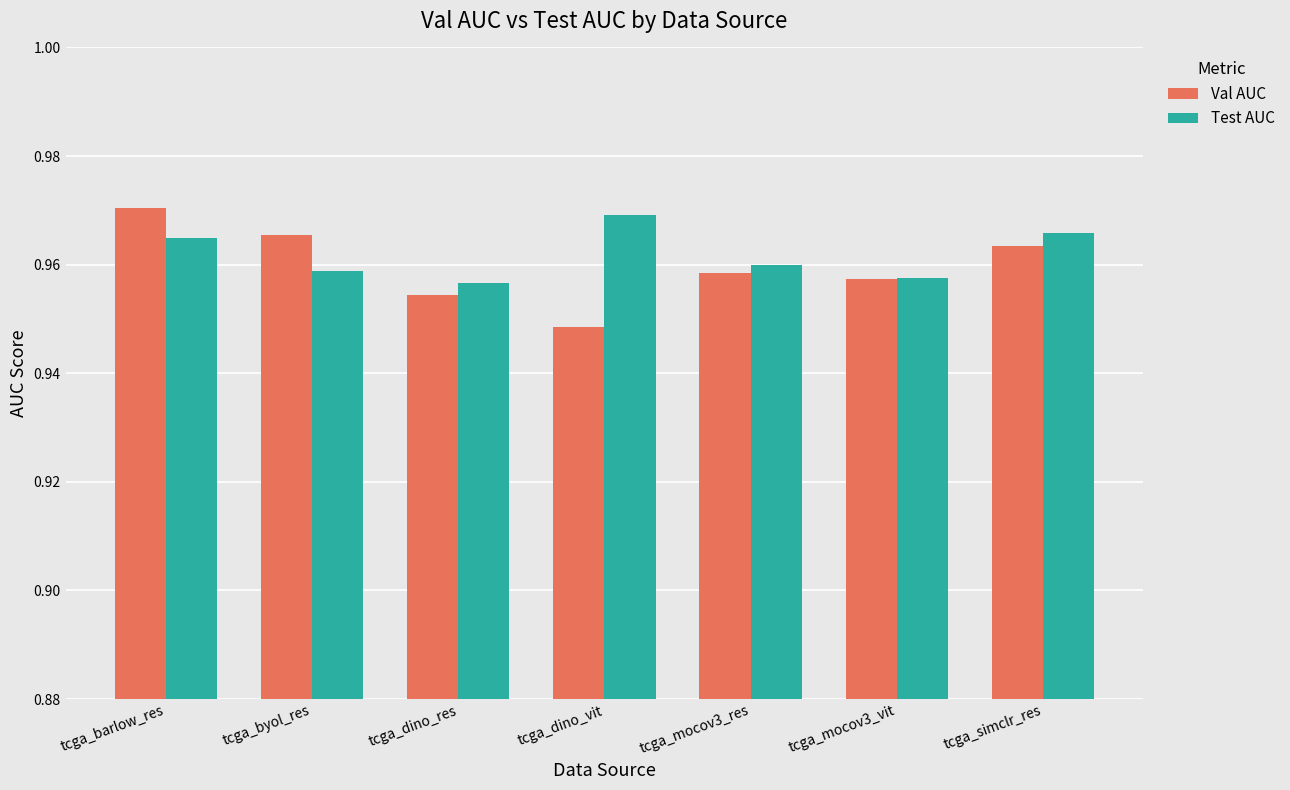

The Test AUC series shows 0.6 at tcga_mocov3_res. True or false?

False